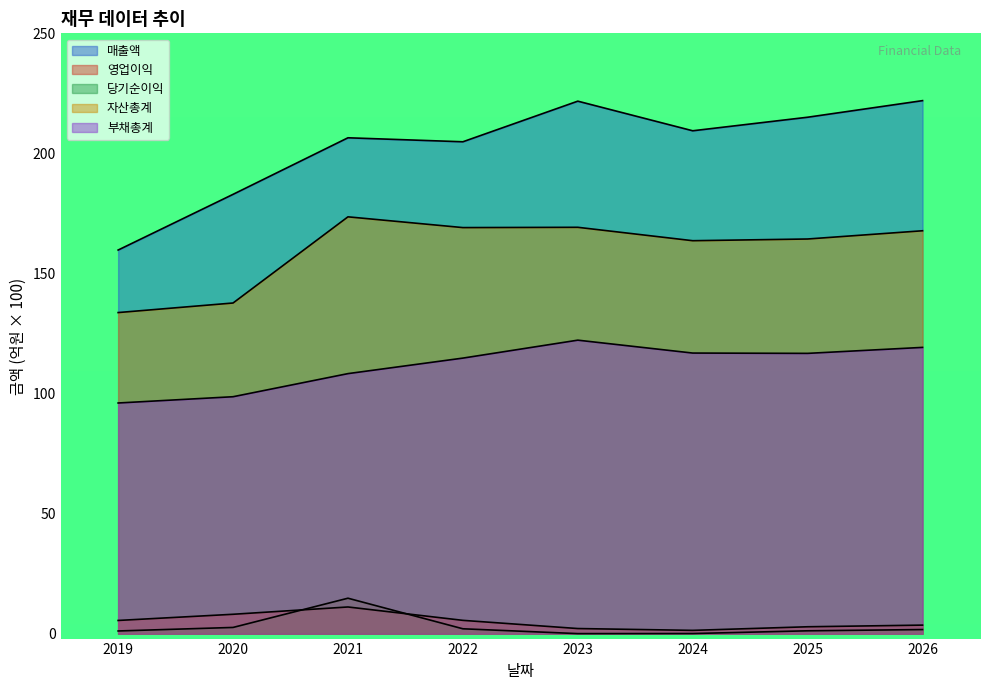

The value of 부채총계 at 2023 is 179.5. True or false?

False